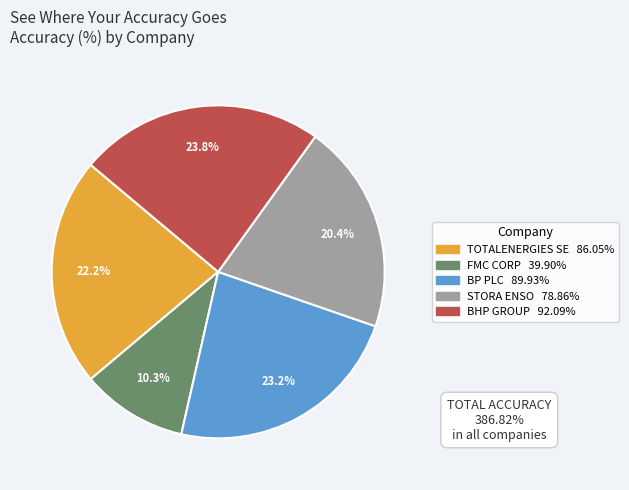

To the nearest percent, what percentage of the pie is TOTALENERGIES SE?

22%